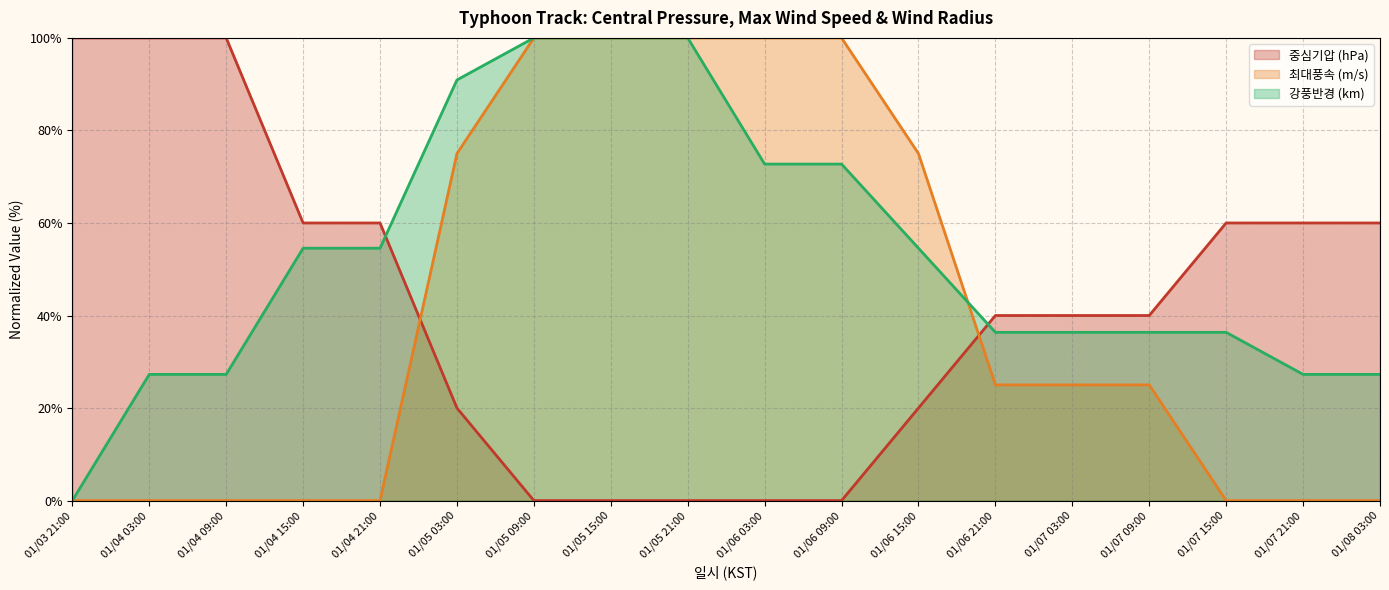

The 최대풍속 (m/s) series shows 62.5 at 01/04 03:00. True or false?

False